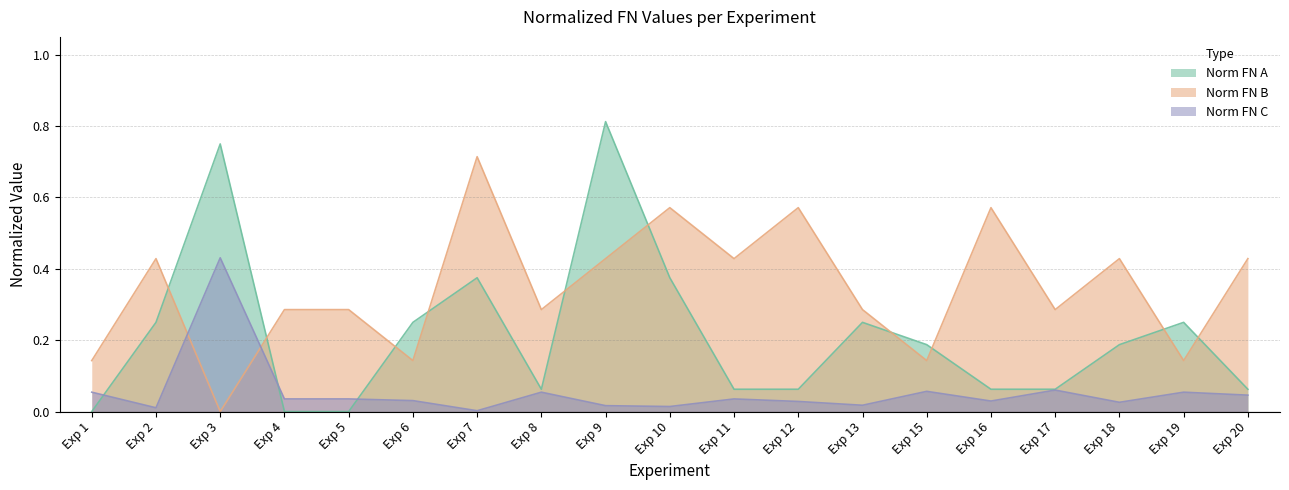

Which series has the largest total across all categories?

Norm FN B